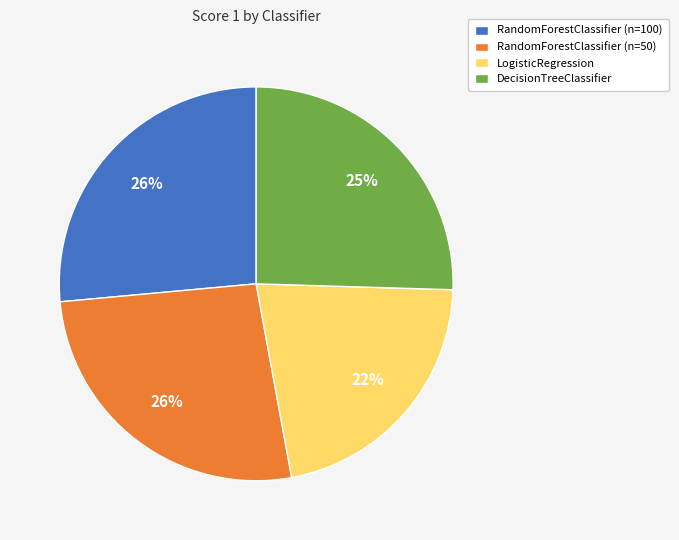

How many slices are in this pie chart?

4